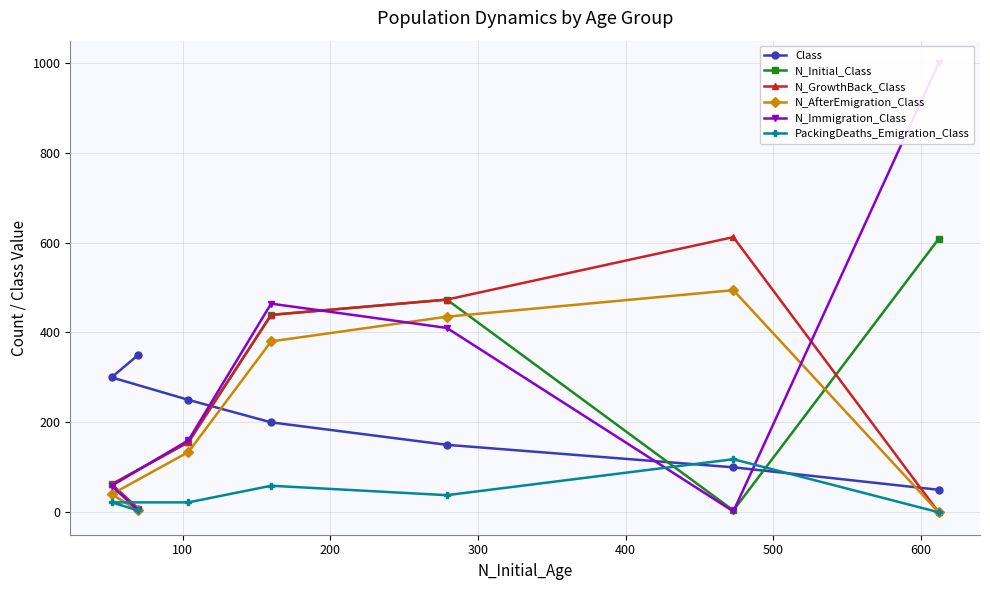

What is the maximum value for Class?

350